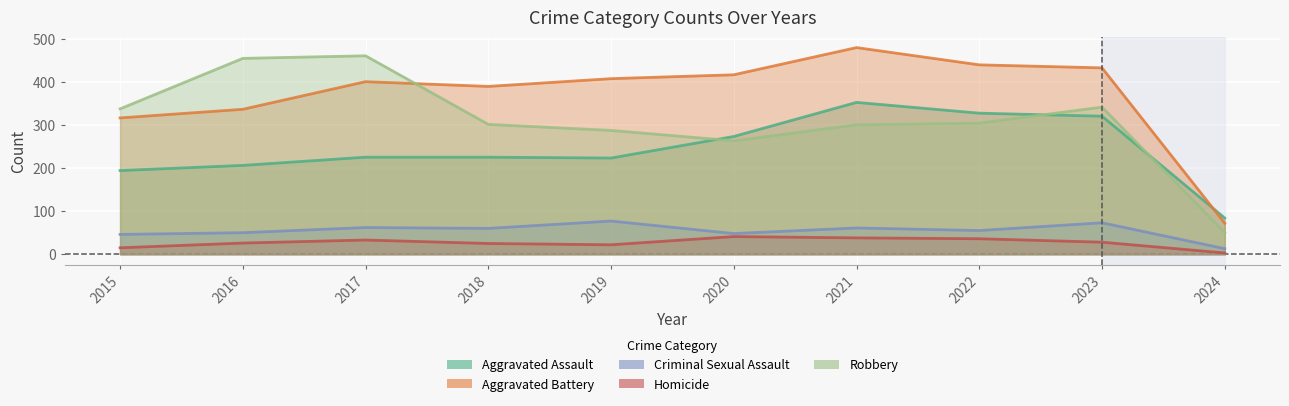

How many intersections are there between Robbery and Aggravated Battery?

1